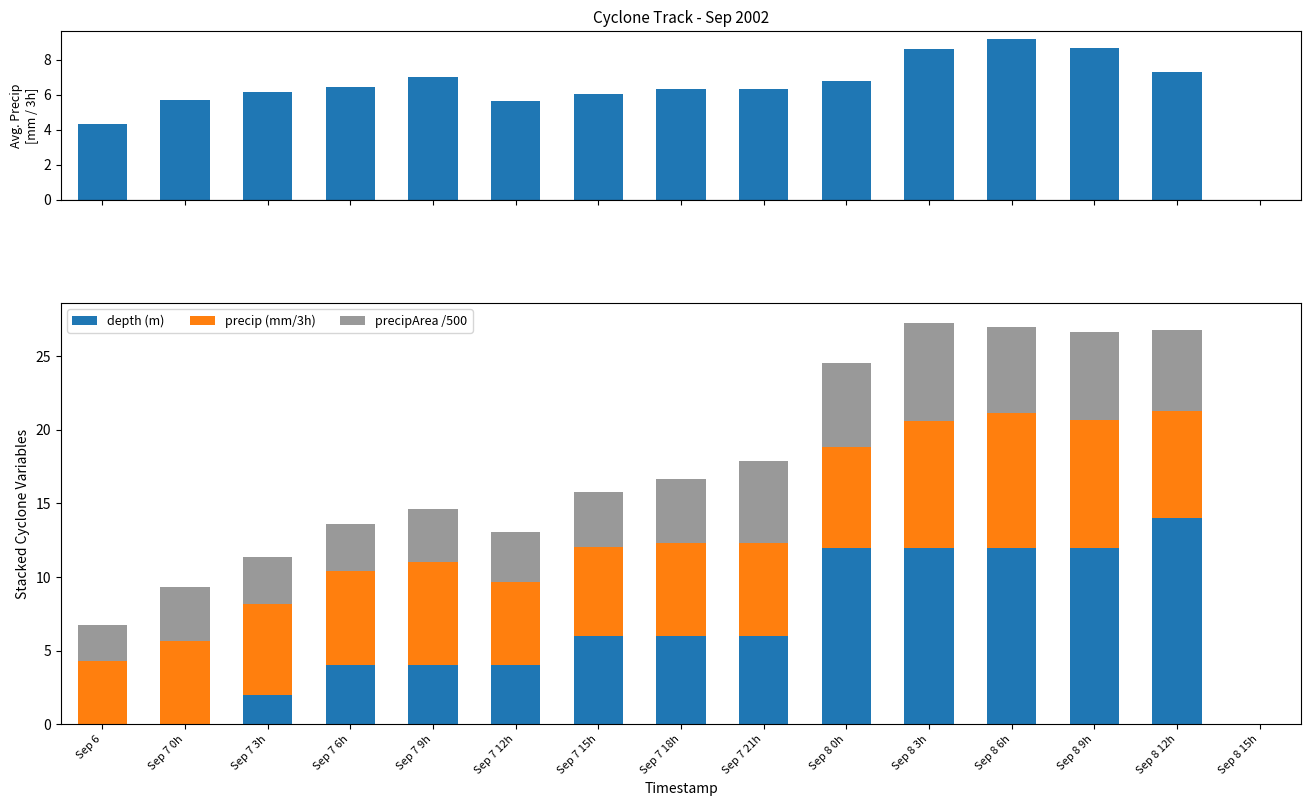

How many values in the depth (m) series exceed 6?

5